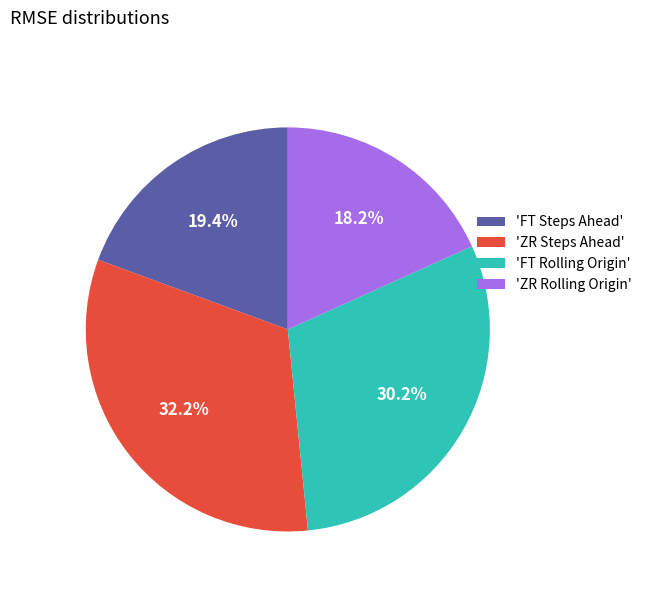

Rank the categories by value from lowest to highest.

'ZR Rolling Origin', 'FT Steps Ahead', 'FT Rolling Origin', 'ZR Steps Ahead'